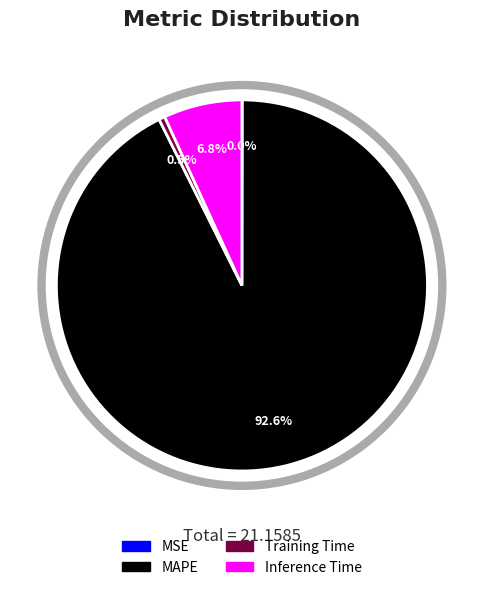

Which category has the biggest portion of the pie?

MAPE